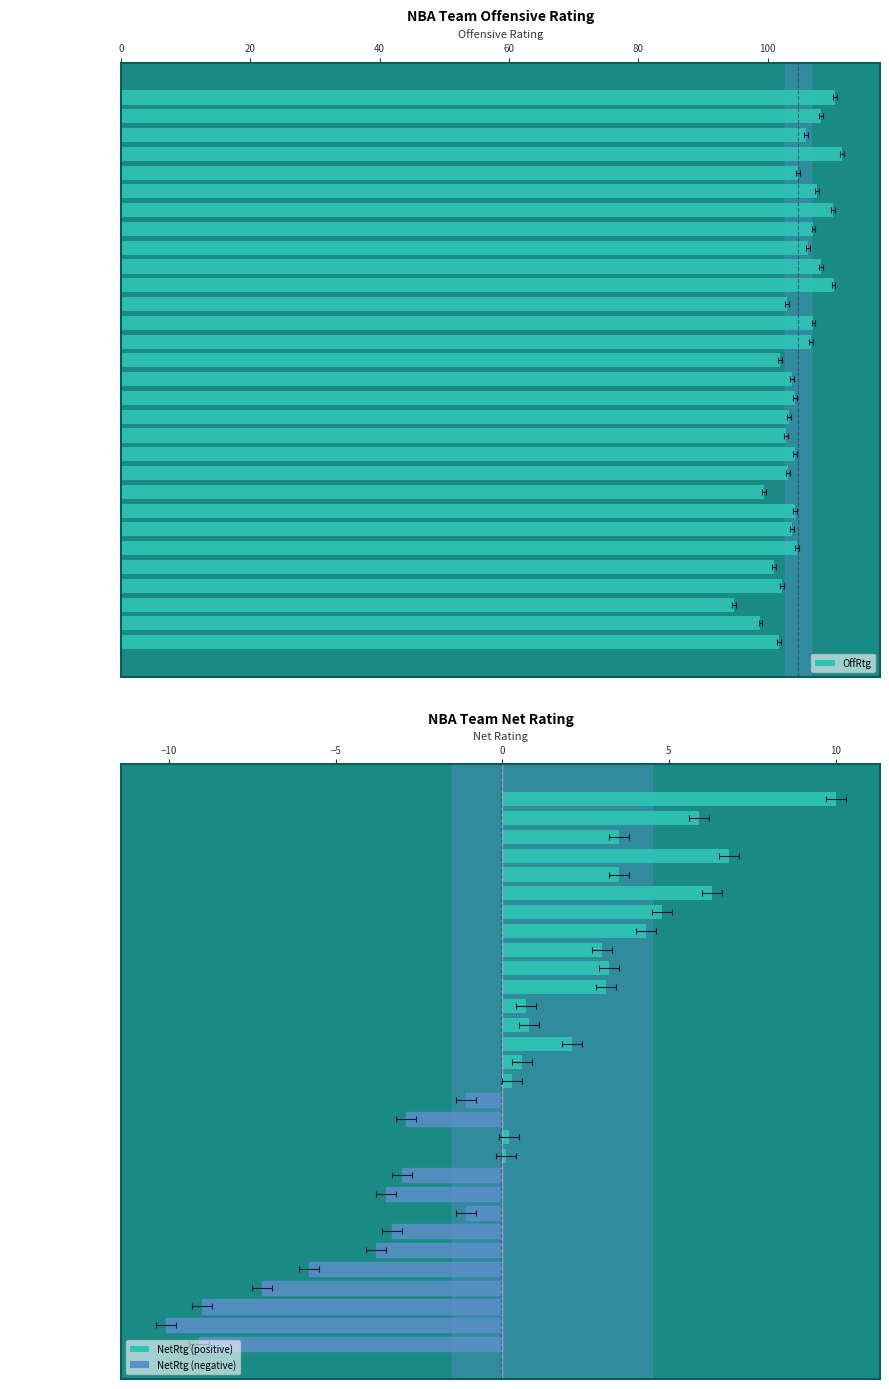

At how many categories does at least one series exceed 14?

30